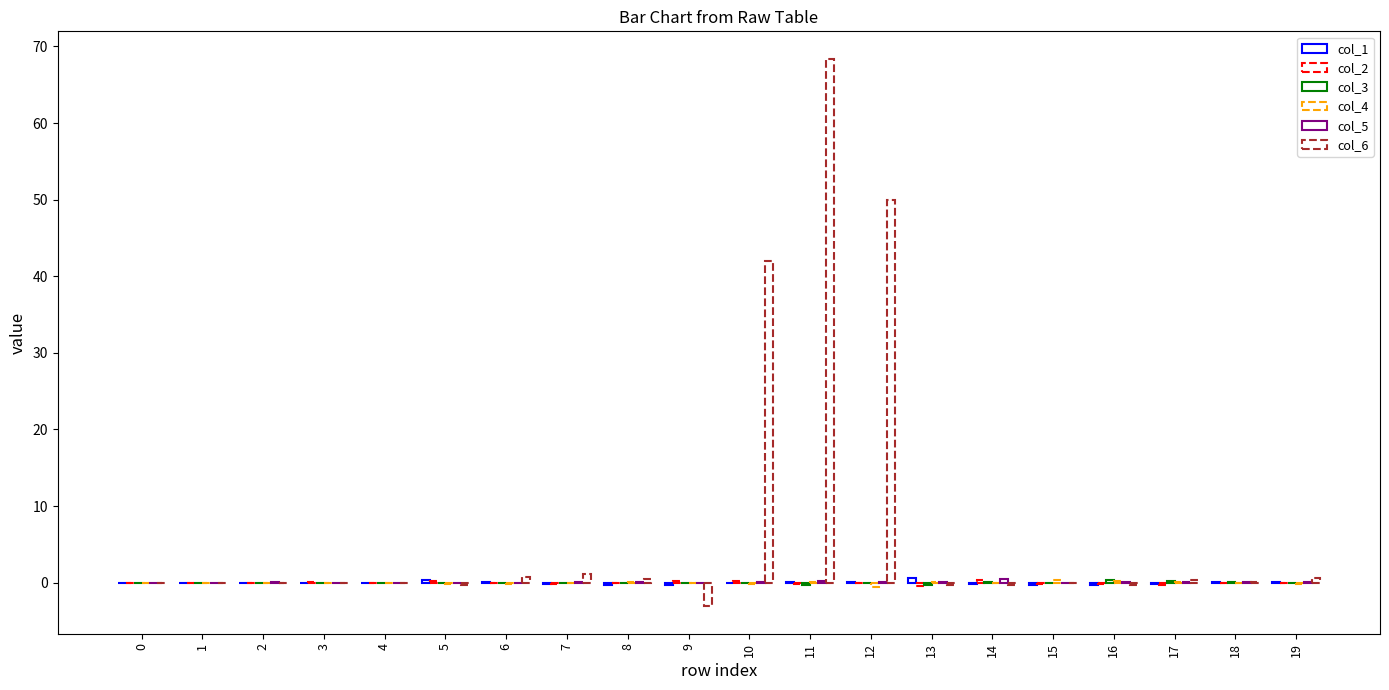

Which series has the largest total across all categories?

col_6